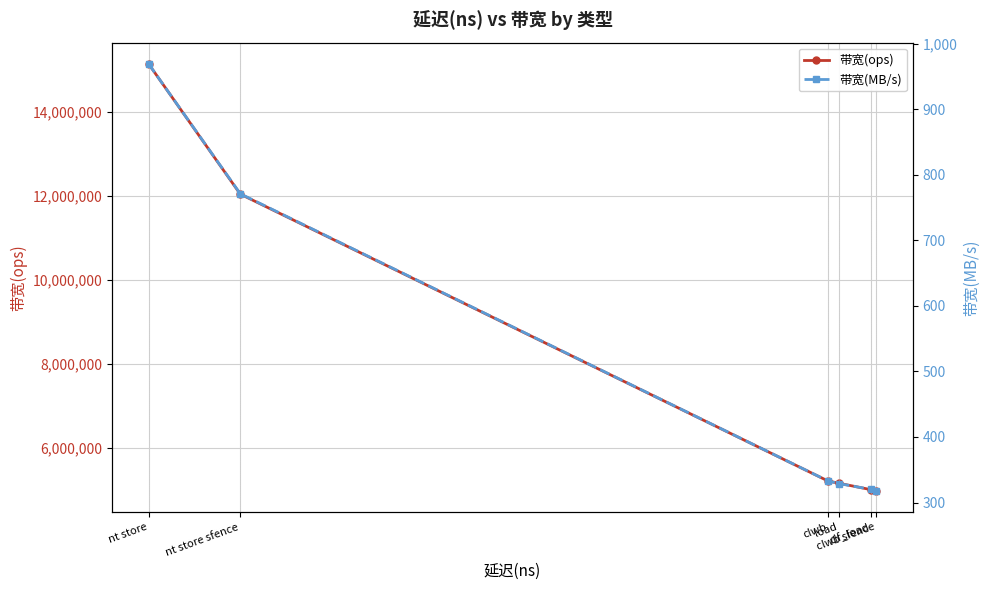

What is the average value of the 带宽(ops) series?

7922967